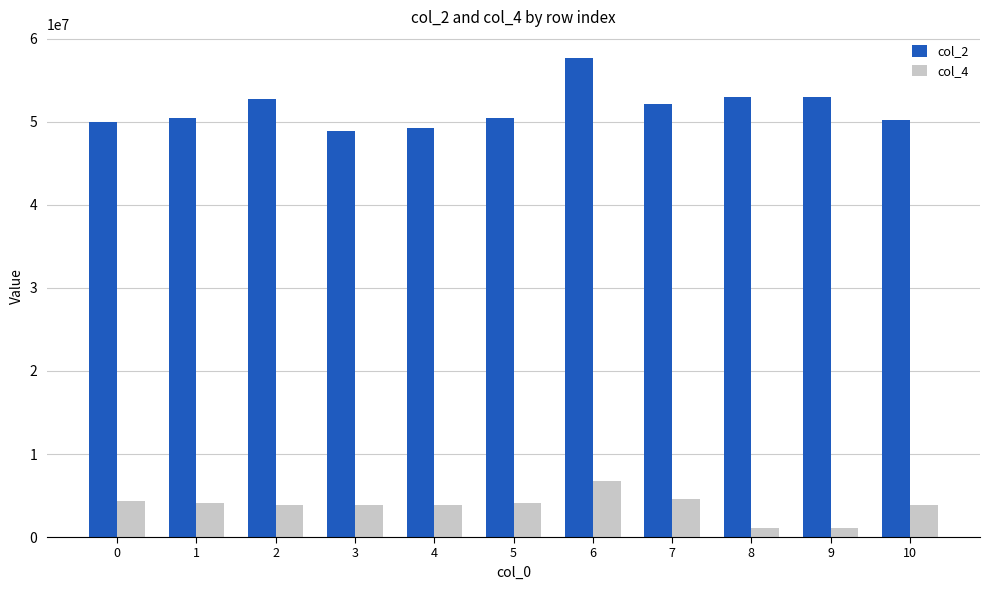

What is the minimum value for col_4?

1029375